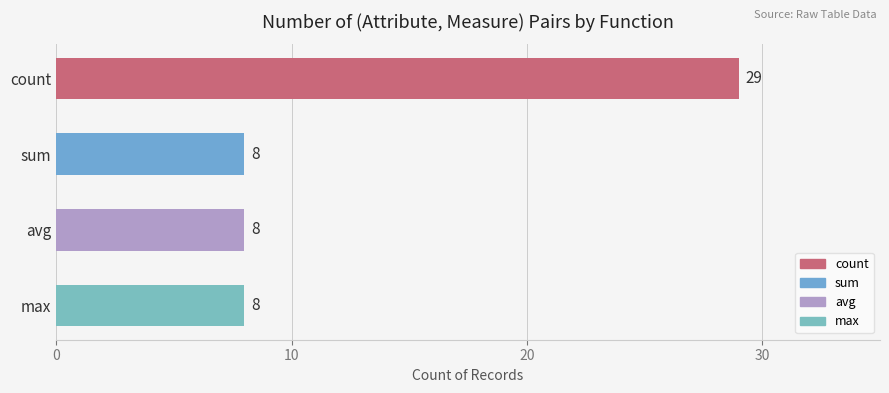

Approximately how many times larger is the value at avg compared to sum?

1.0